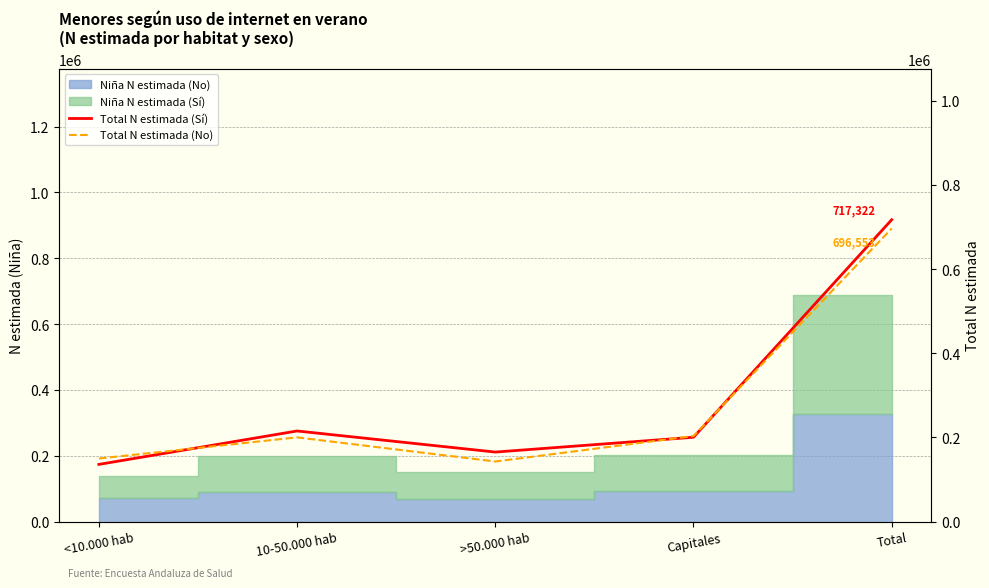

Which series changed the most between >50.000 hab and Capitales?

Total N estimada (No)